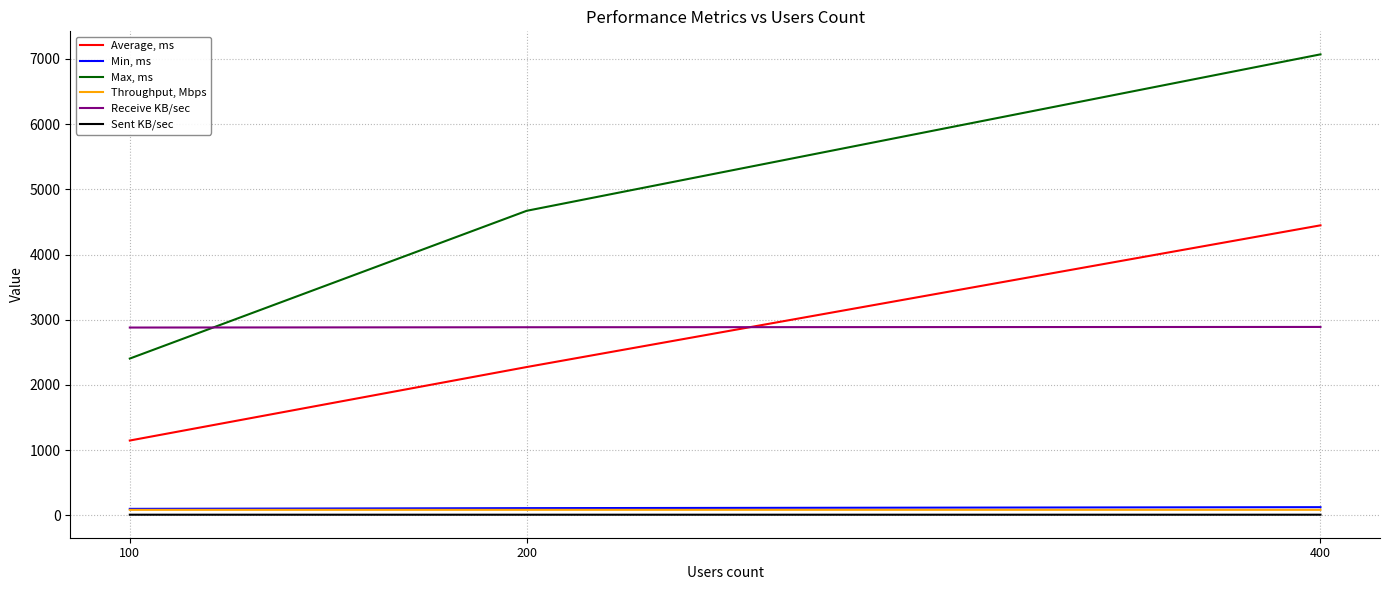

At which label is Average, ms closest to 2798?

200